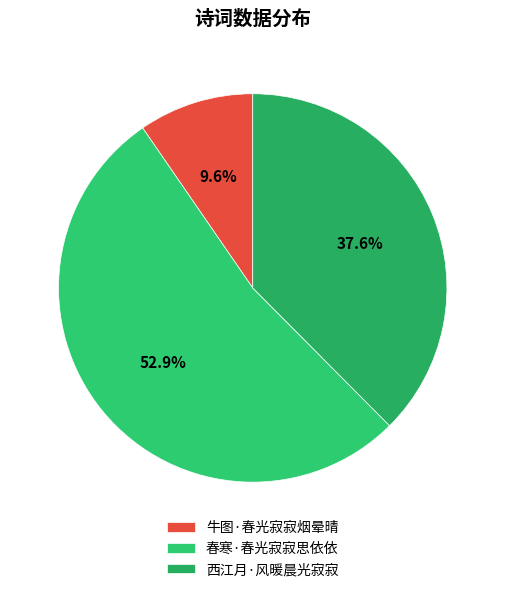

What is the majority slice?

春寒·春光寂寂思依依